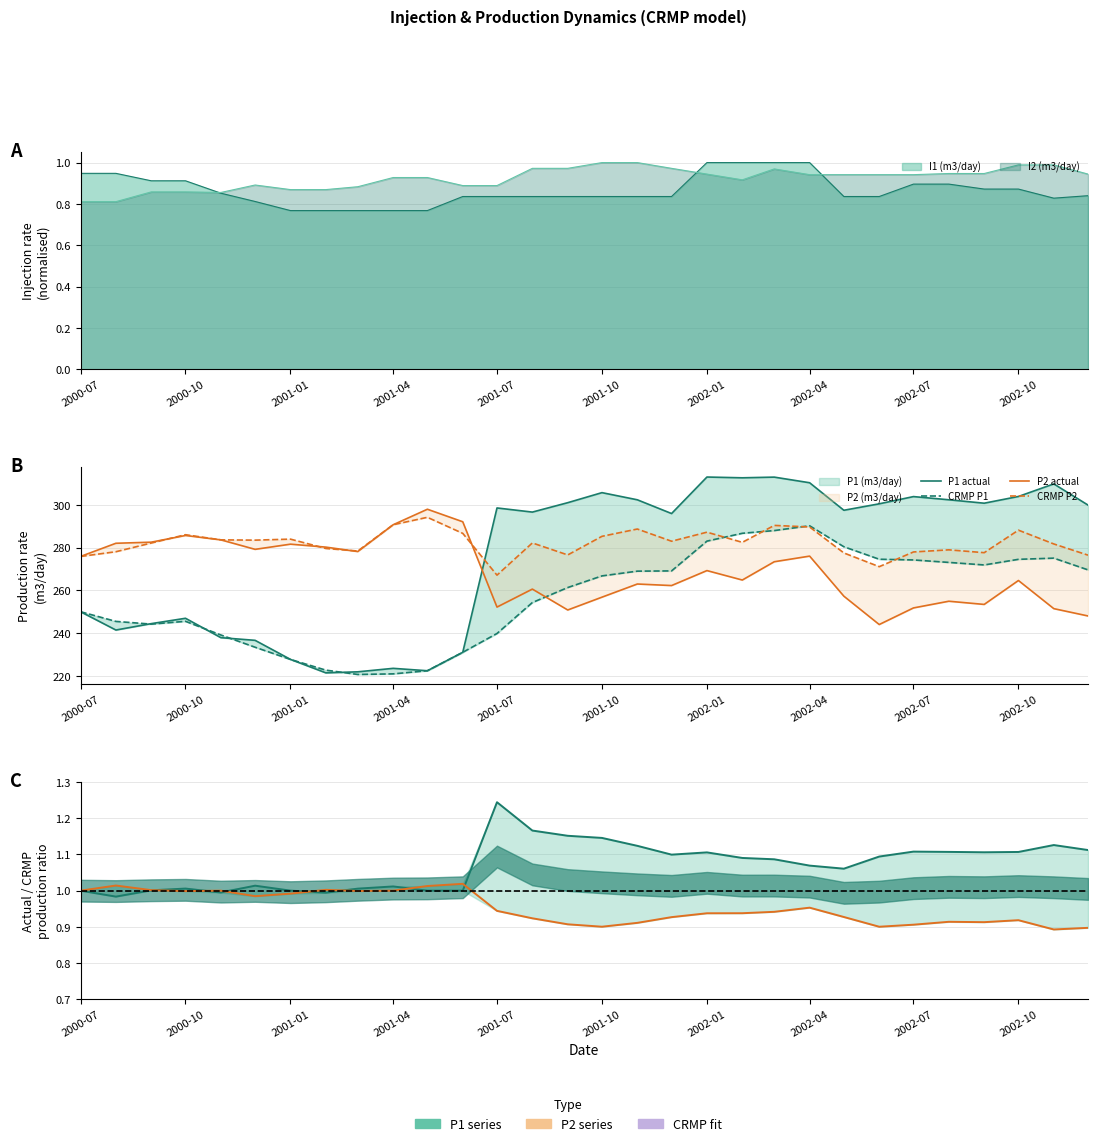

True or false: P2 actual and P1/CRMP P1 cross at least once.

False